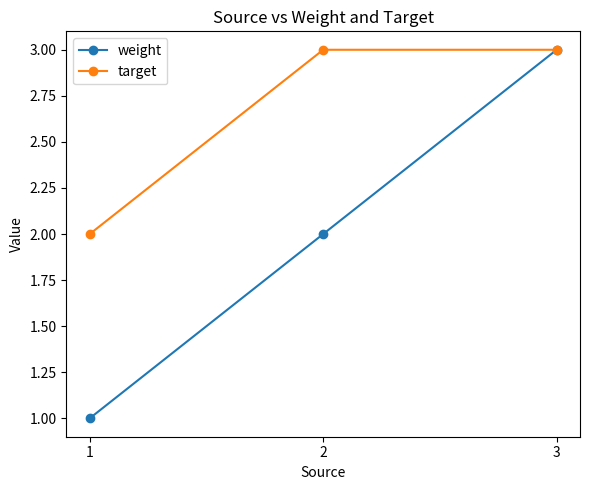

How many lines are shown in the chart?

2